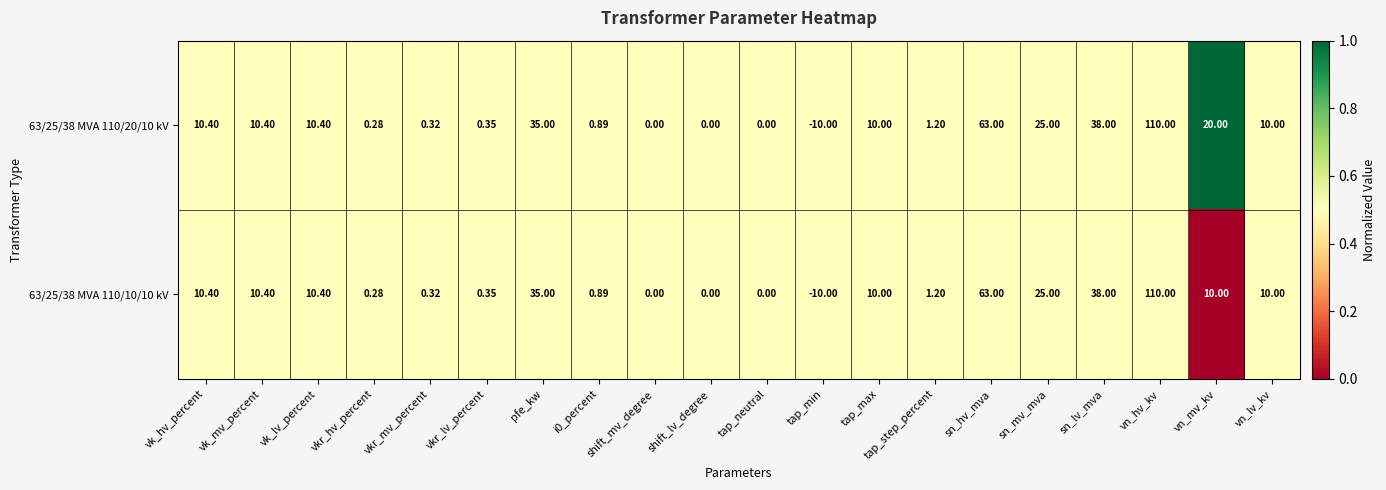

Is the value of 63/25/38 MVA 110/20/10 kV at sn_mv_mva greater than the value of 63/25/38 MVA 110/10/10 kV at pfe_kw?

No